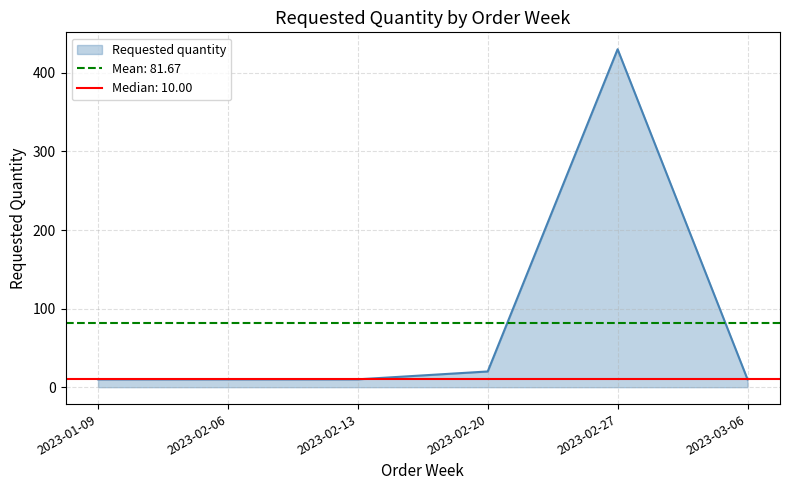

What position from the left is 2023-02-27?

5